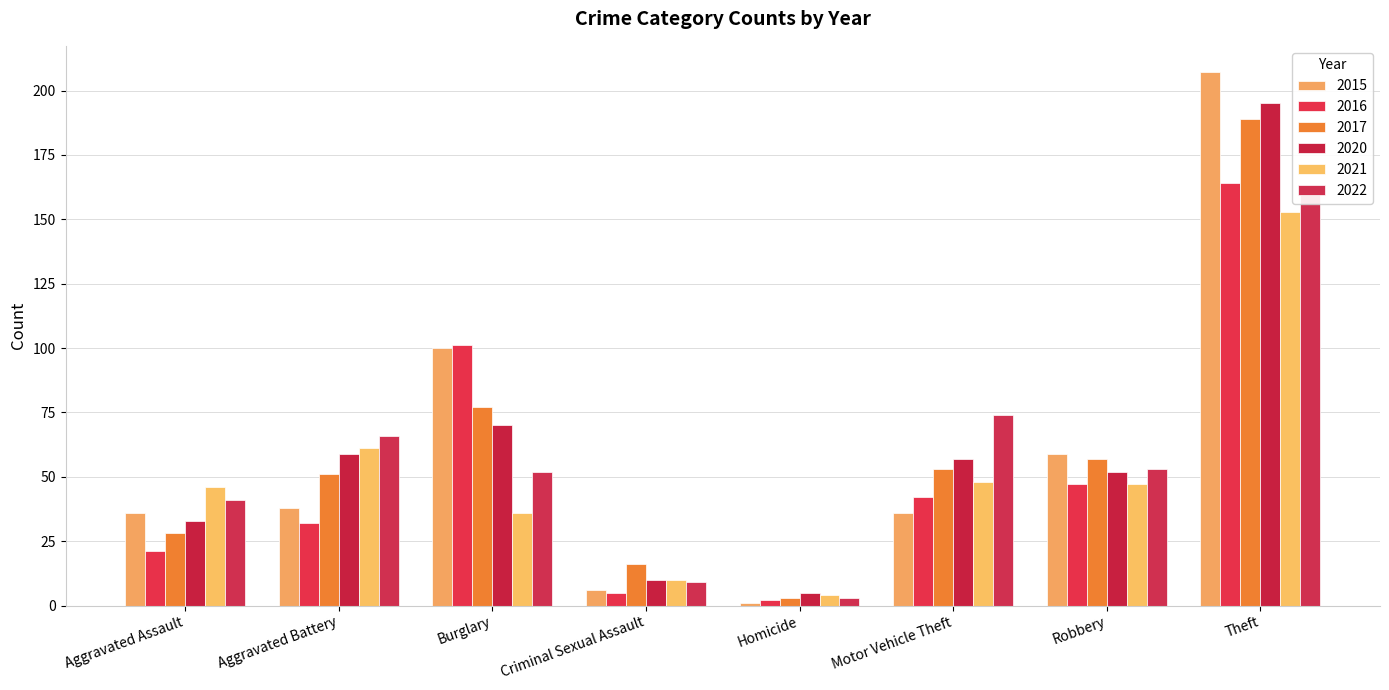

What is the approximate value of 2015 at Criminal Sexual Assault, to the nearest 10?

10